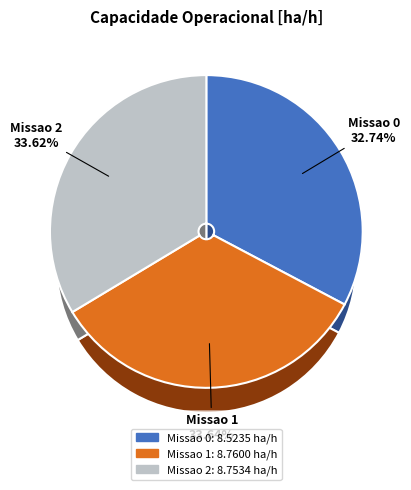

Count the number of slices in the pie.

3